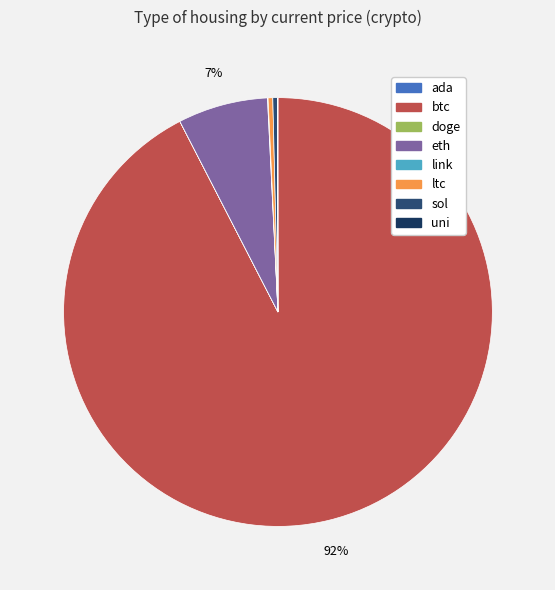

How many segments does this pie chart have?

8